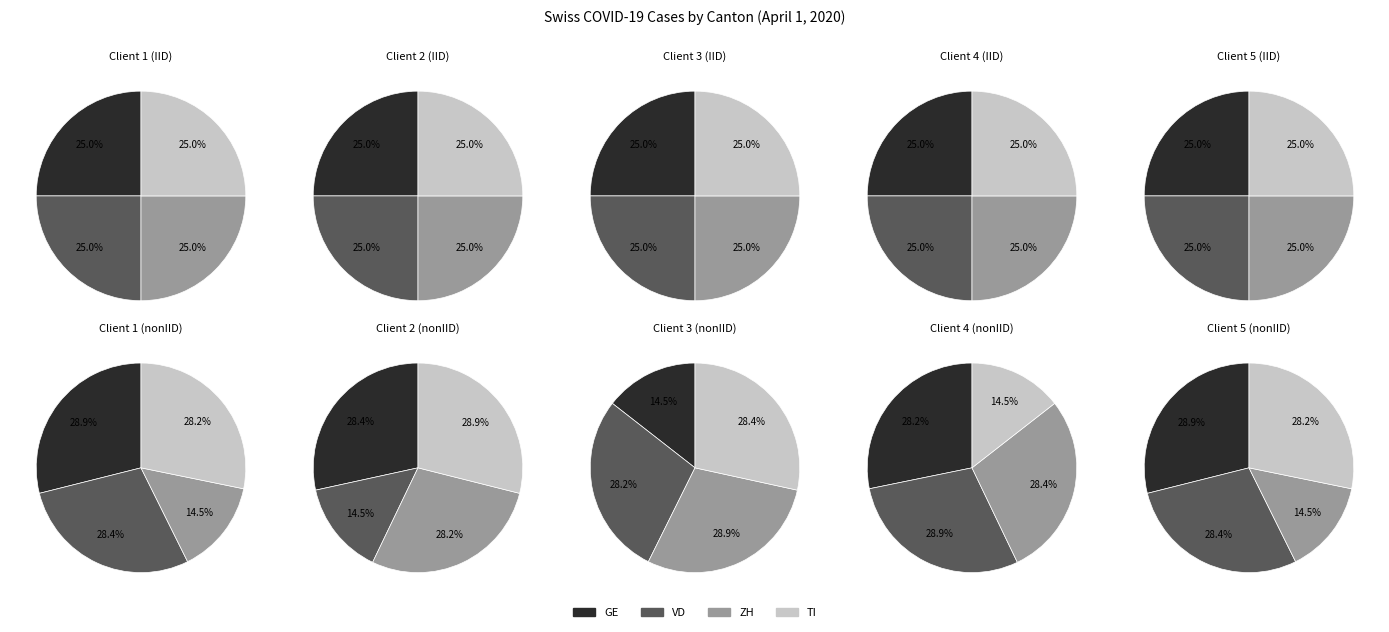

Is it true that 8 is 8% of the pie?

False